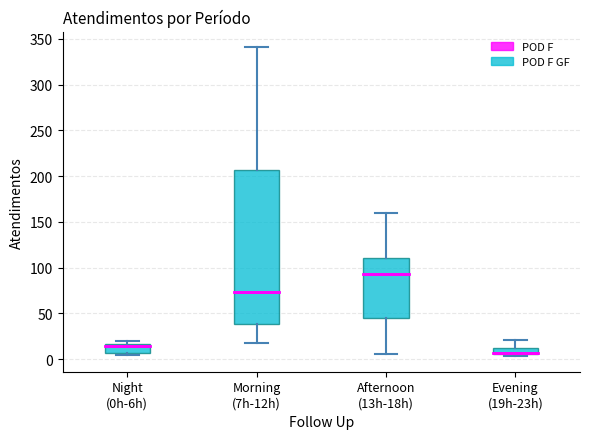

Comparing the boxes themselves (not the whiskers), which one is the tallest?

Morning (7h-12h)